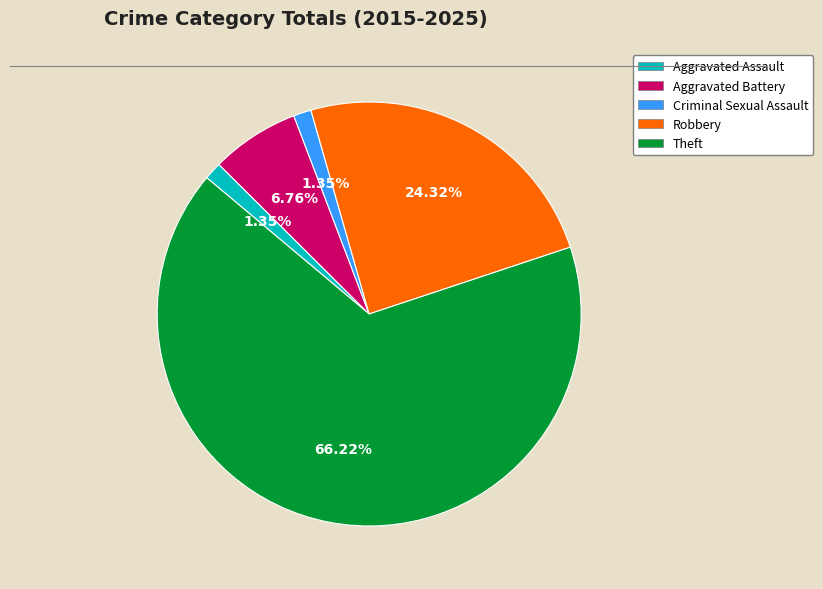

How many slices are in this pie chart?

5